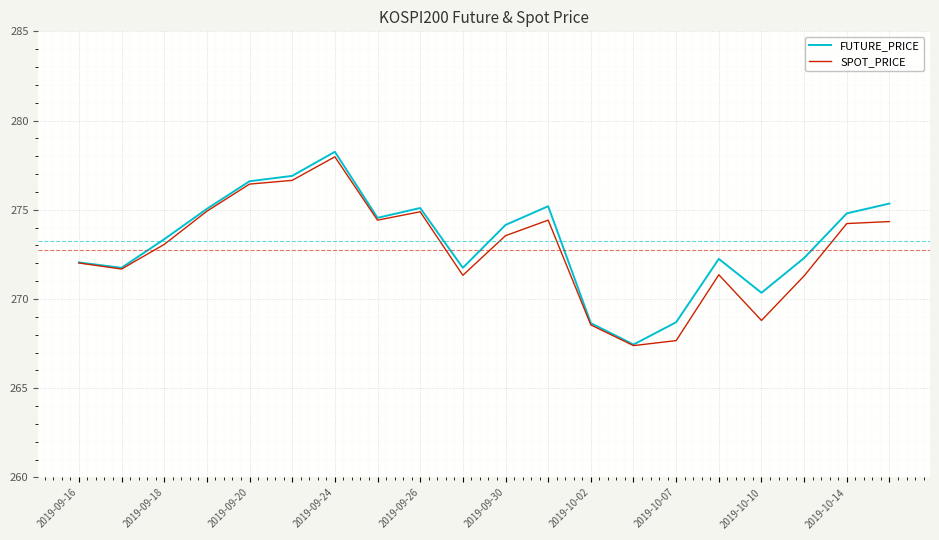

How many distinct data groups are displayed?

2